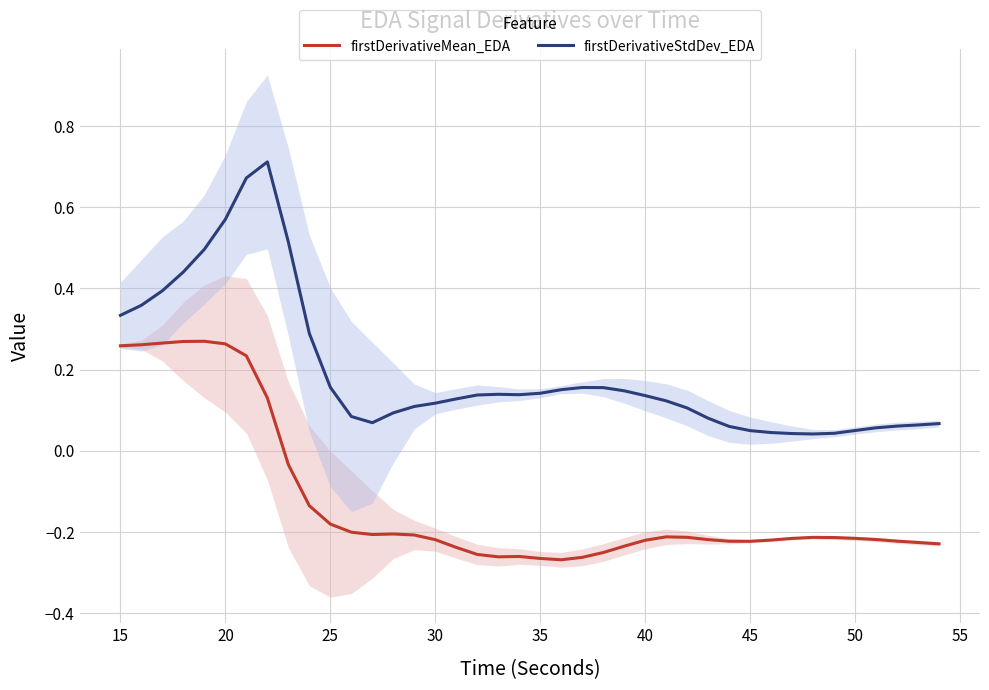

How many lines are shown in the chart?

2